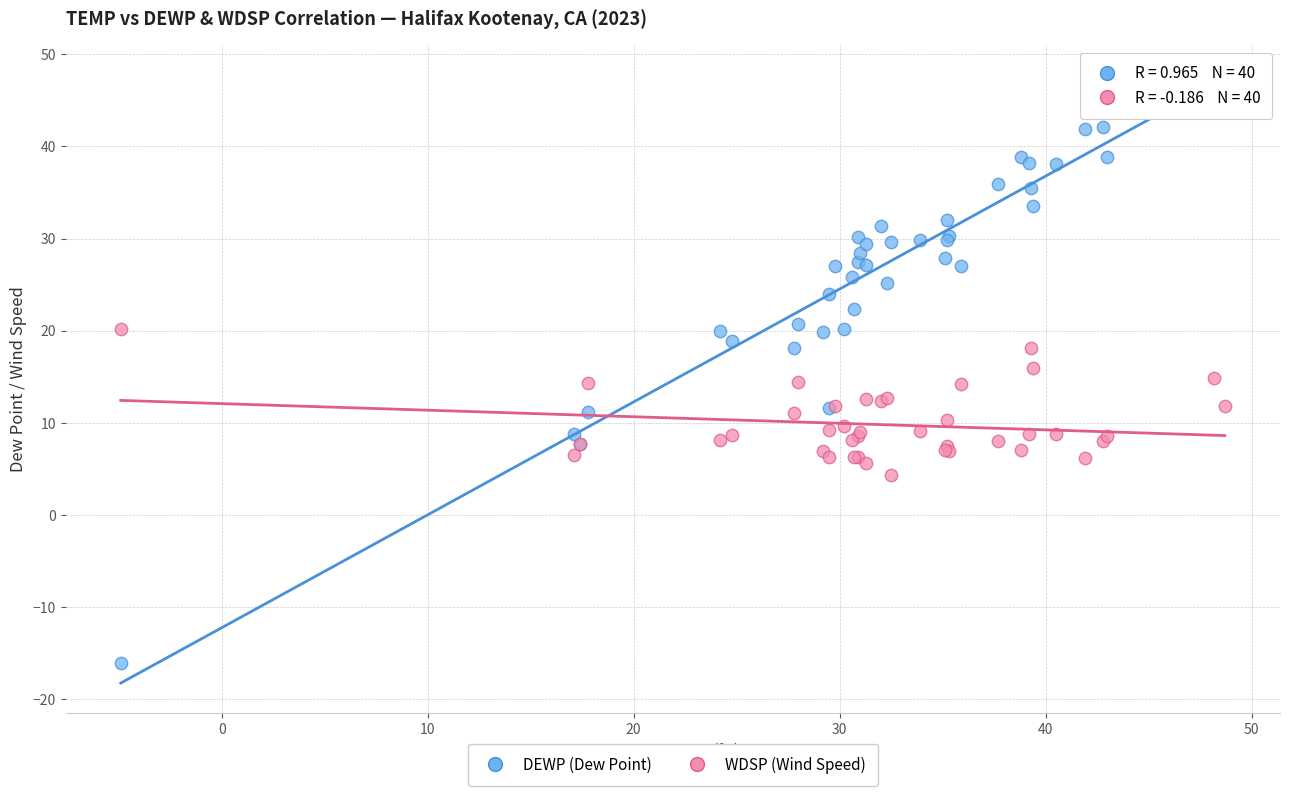

Which series has the largest Y range (max minus min)?

DEWP (Dew Point)